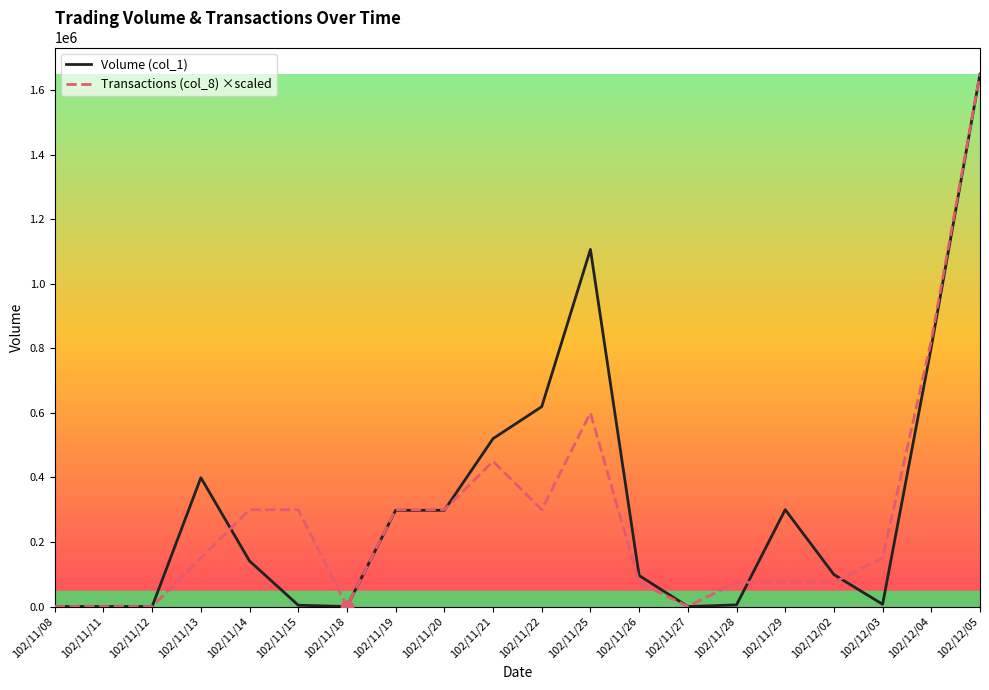

Which series has the largest total across all categories?

Volume (col_1)